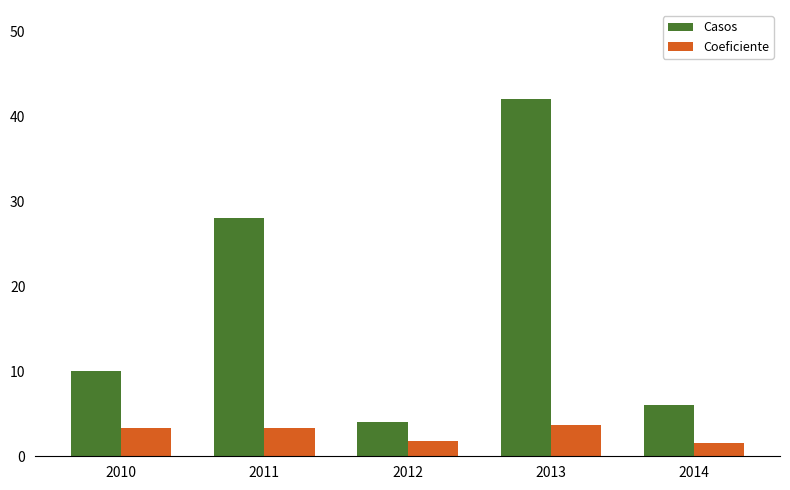

How many data points does each series have?

5